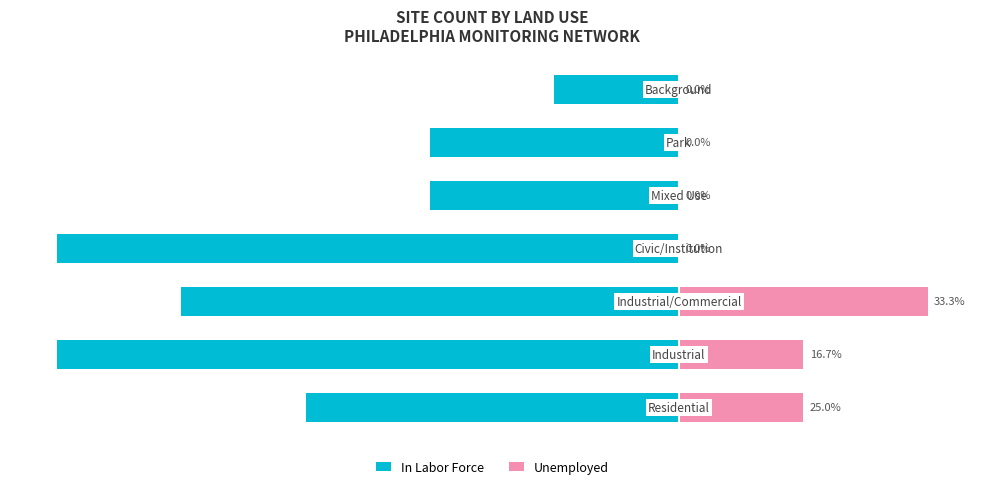

Are the bars horizontal?

Yes